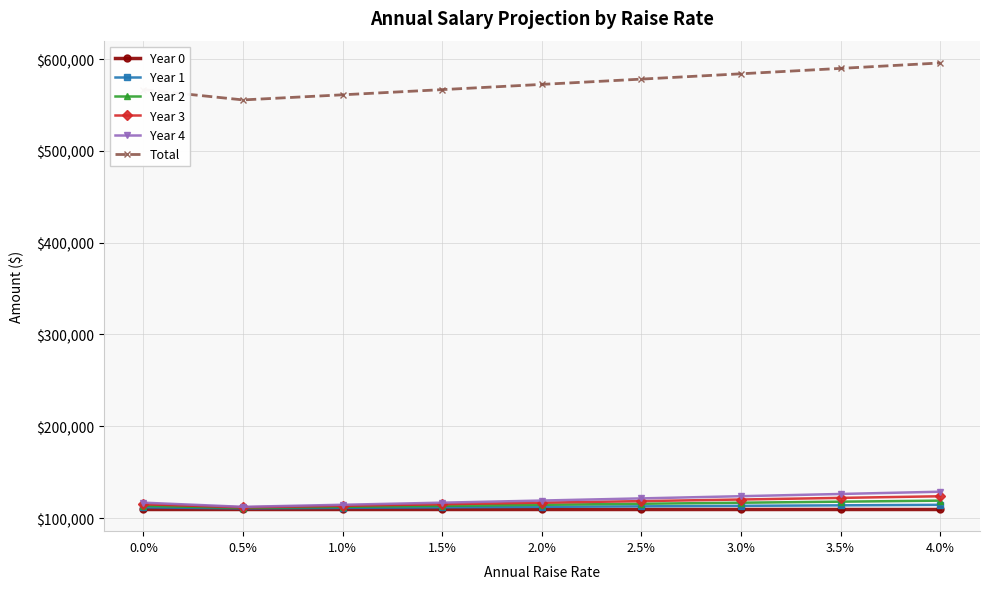

Read the Year 3 value at 3.0%.

120200.0